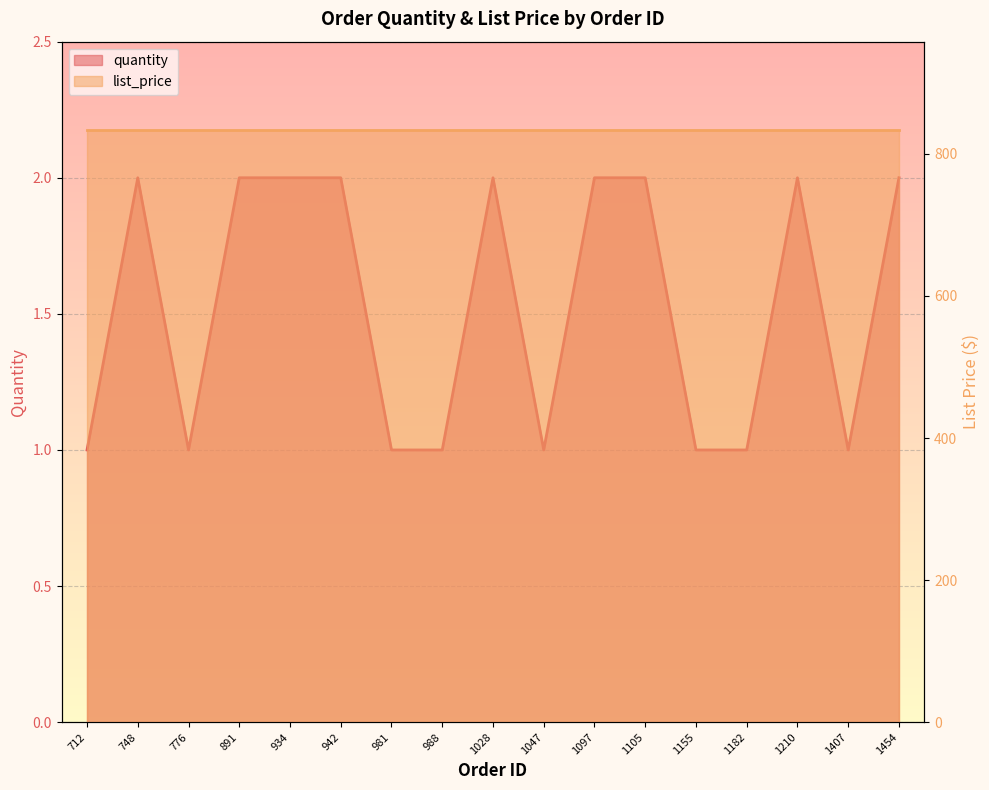

Reading left to right, extract all data points from this chart.

1	2	1	2	2	2	1	1	2	1	2	2	1	1	2	1	2